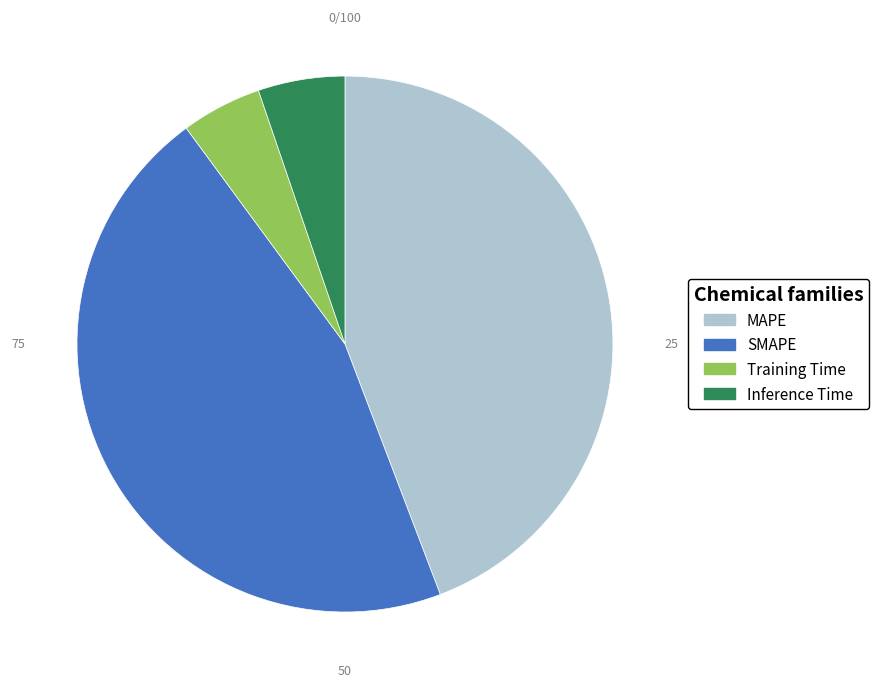

Approximately how many times larger is the value at SMAPE compared to MAPE?

1.0